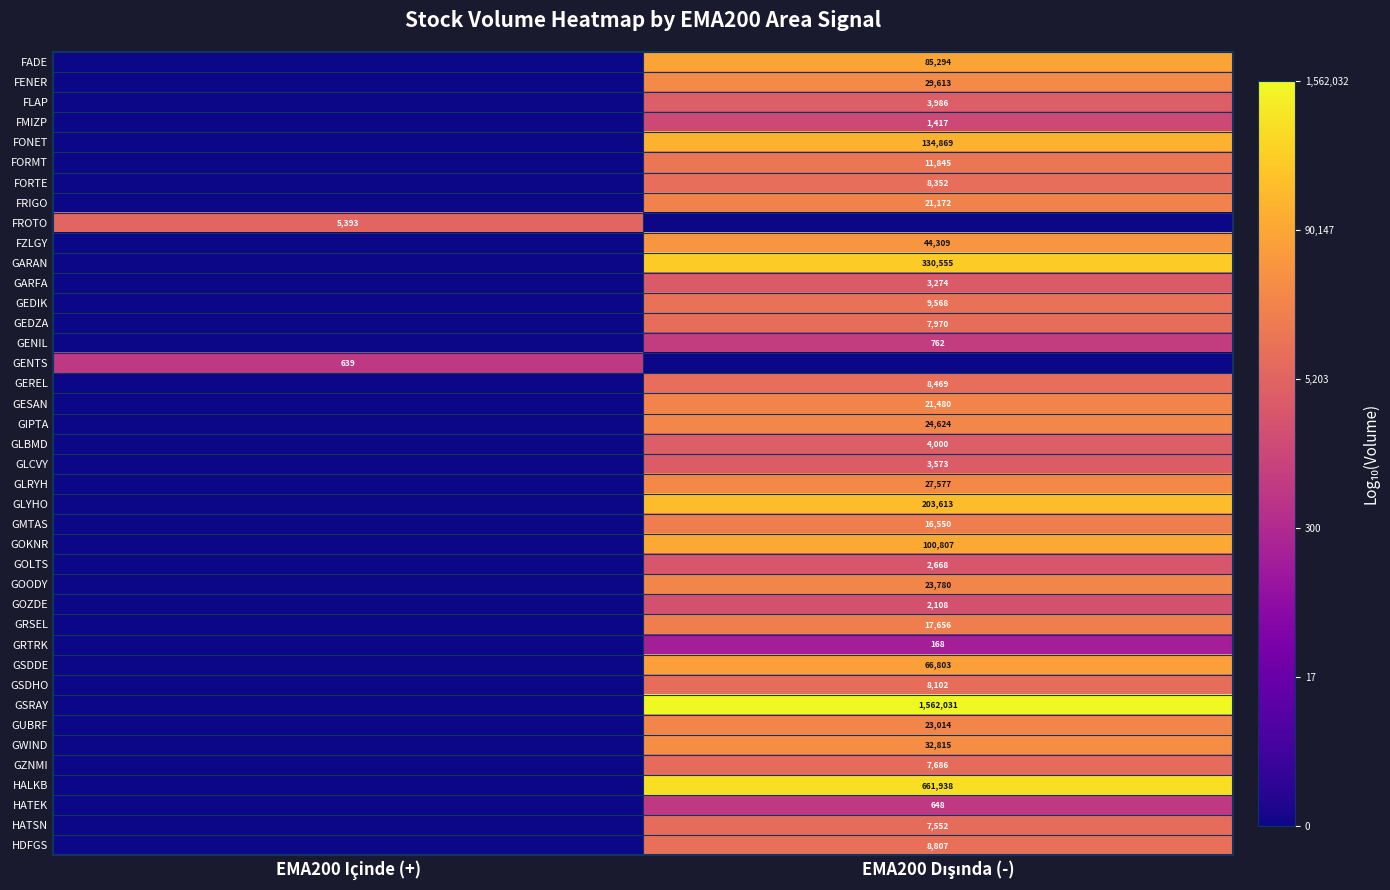

What is the difference between the highest and lowest values at EMA200 Içinde (+)?

3.7